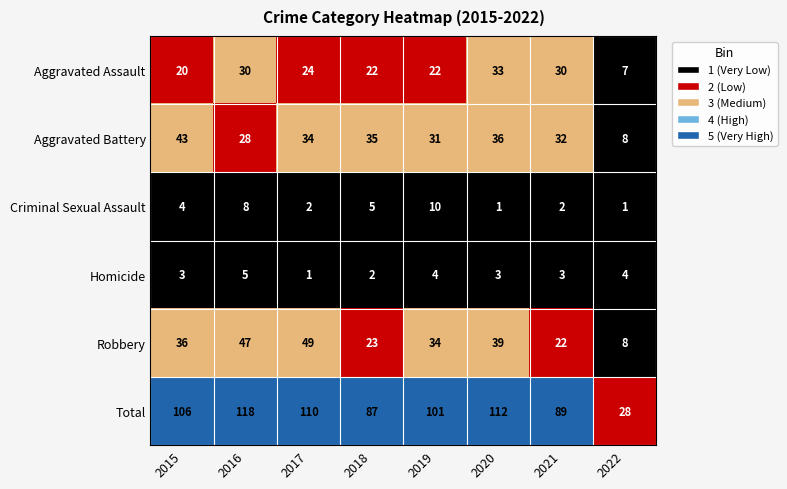

At which label is Aggravated Assault closest to 20?

2015